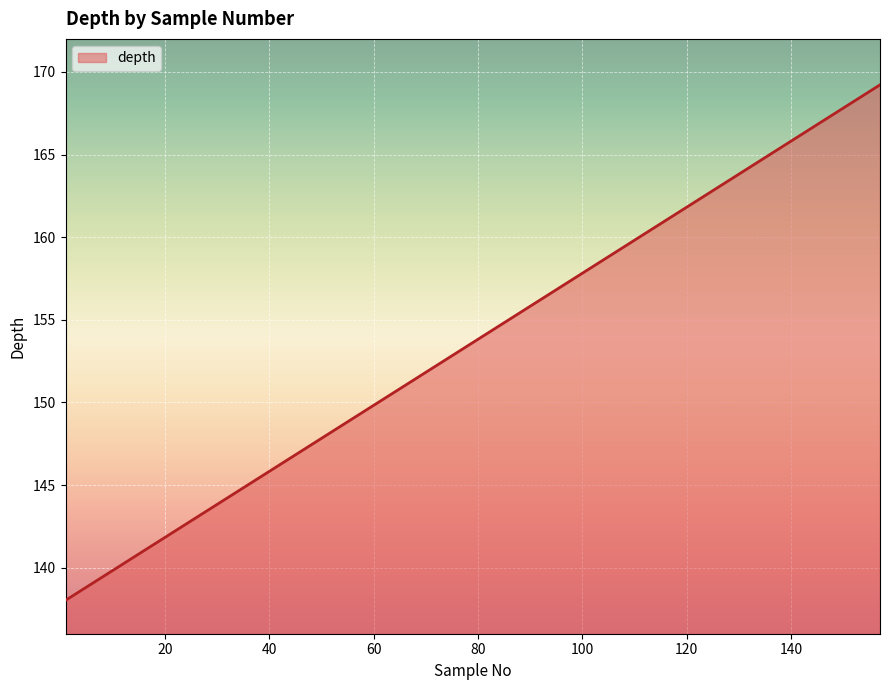

What is the difference between the second highest and second lowest values?

29.6